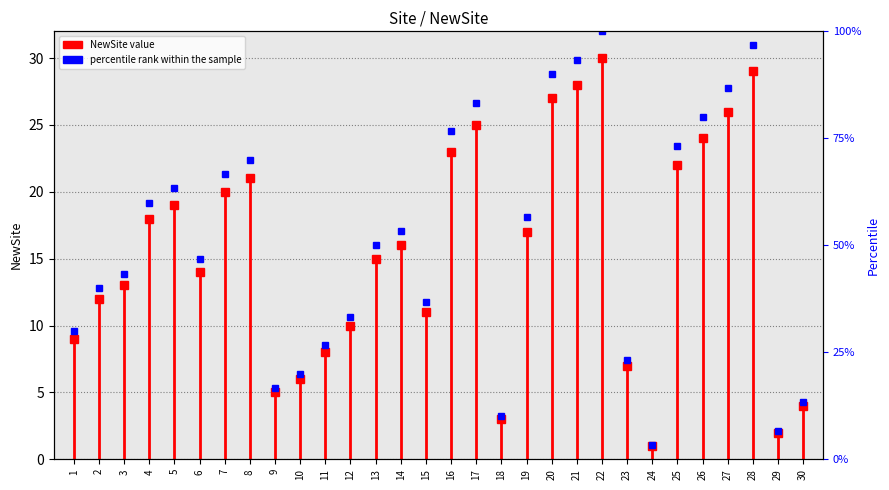

What is the approximate value at 12?

33.3